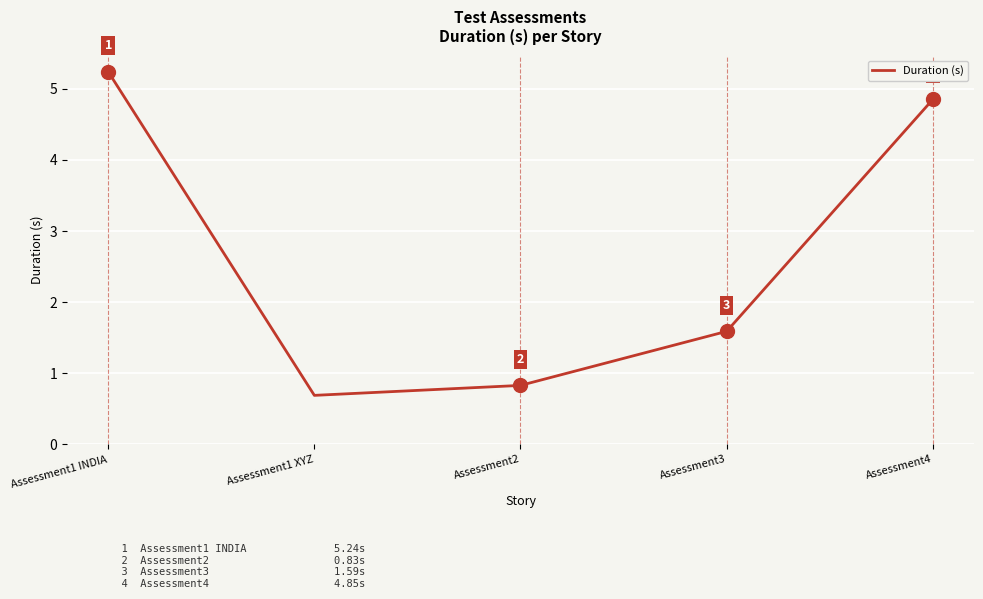

Does the chart have visible grid lines?

Yes